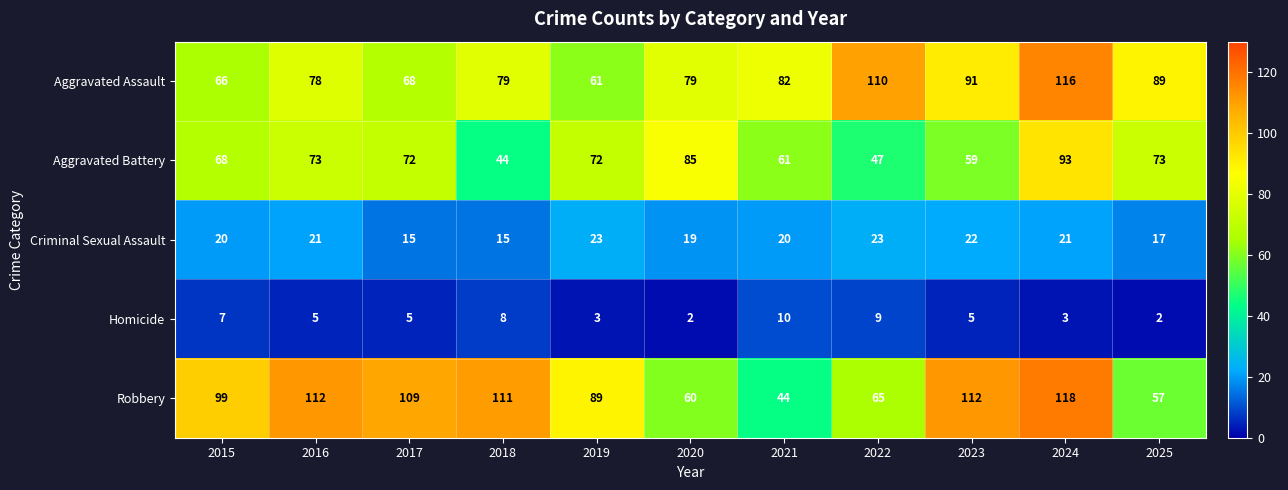

What is the approximate value of Robbery at 2018, to the nearest 5?

110